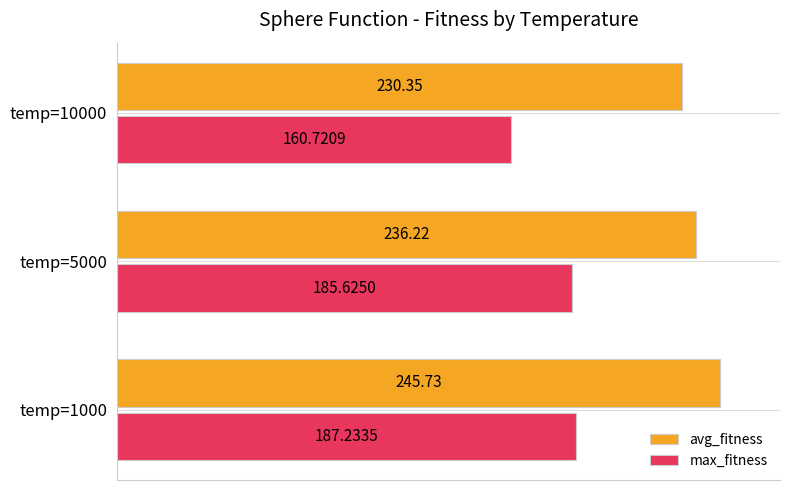

What is the minimum value for avg_fitness?

230.3